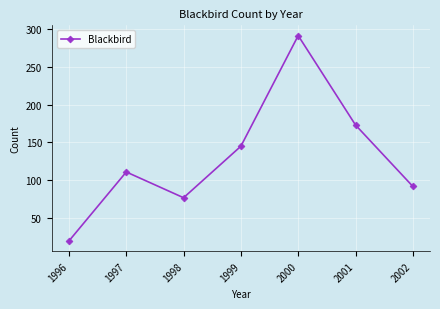

What is the average value?

130